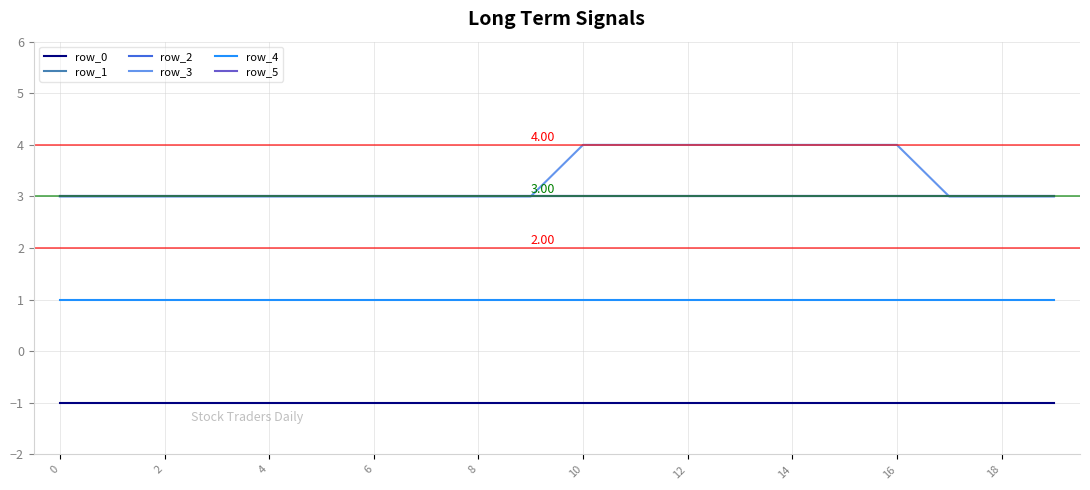

What is the label of the 6th point from the right?

14